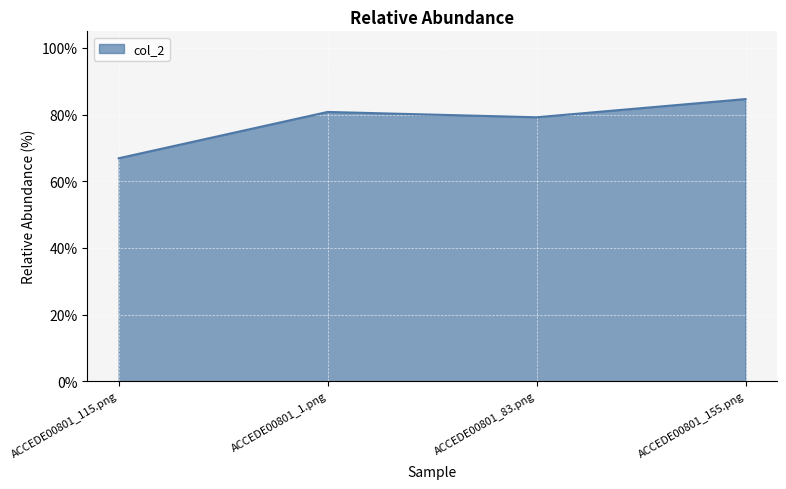

At which category does the chart reach its peak across all series?

ACCEDE00801_155.png